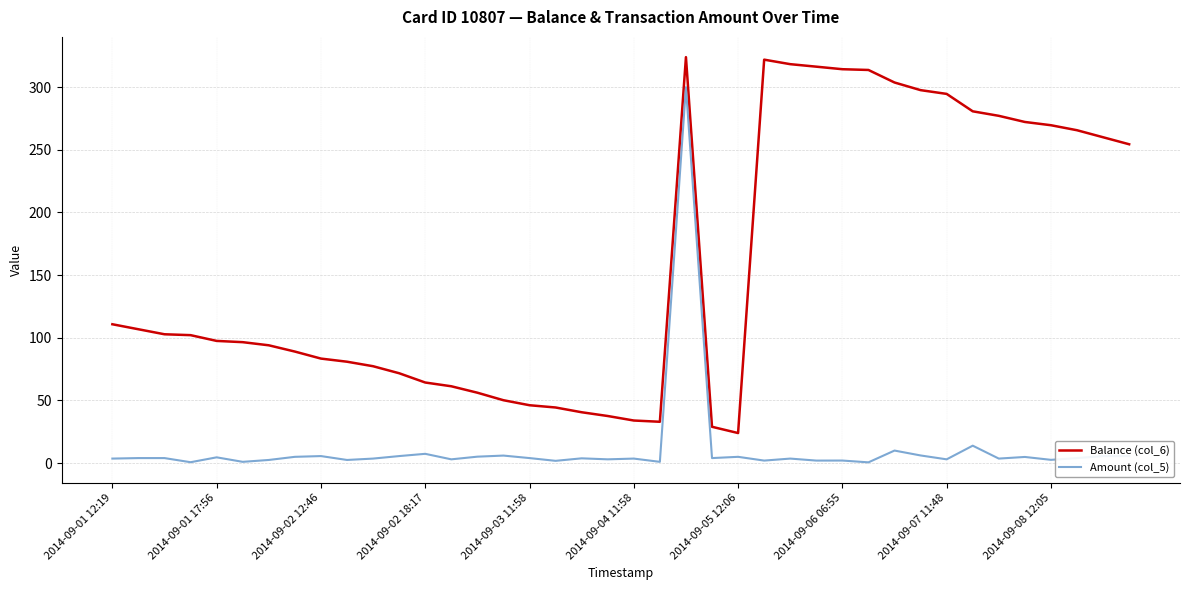

Rank the series by their maximum value, from lowest to highest.

Amount (col_5), Balance (col_6)